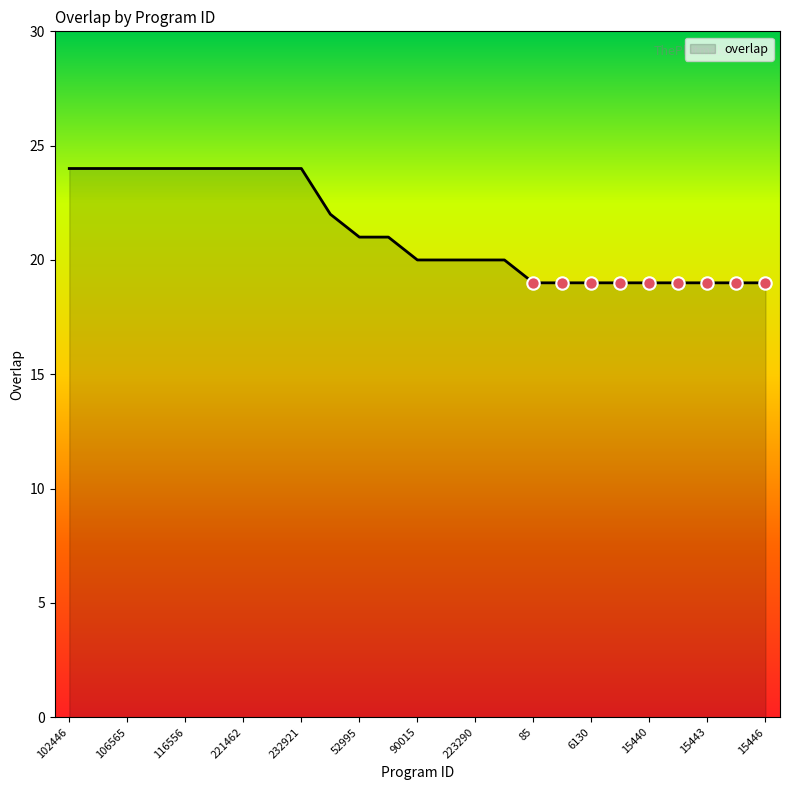

What is the minimum value shown in the chart?

19